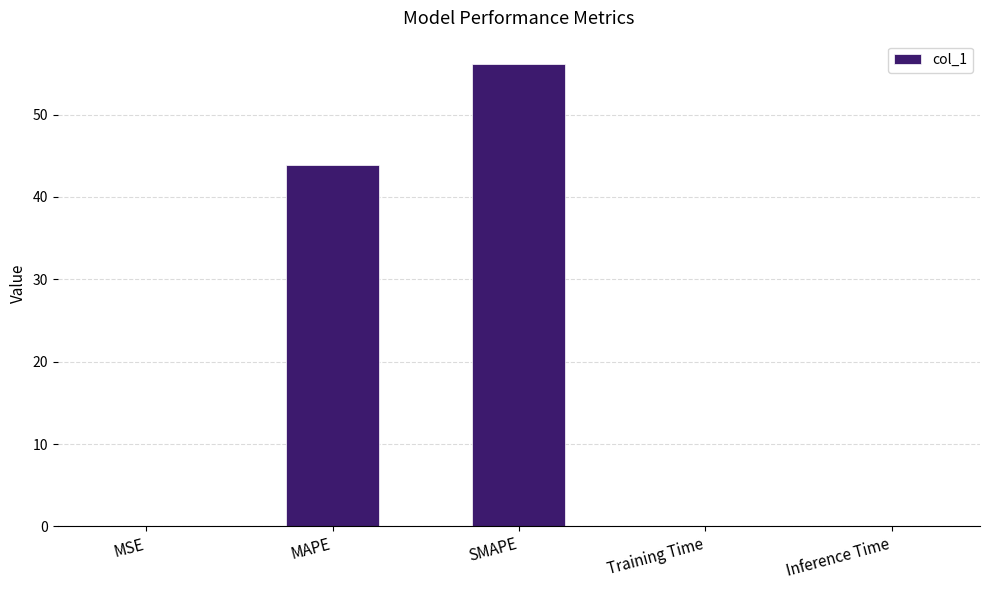

Which has a higher value, MAPE or SMAPE?

SMAPE